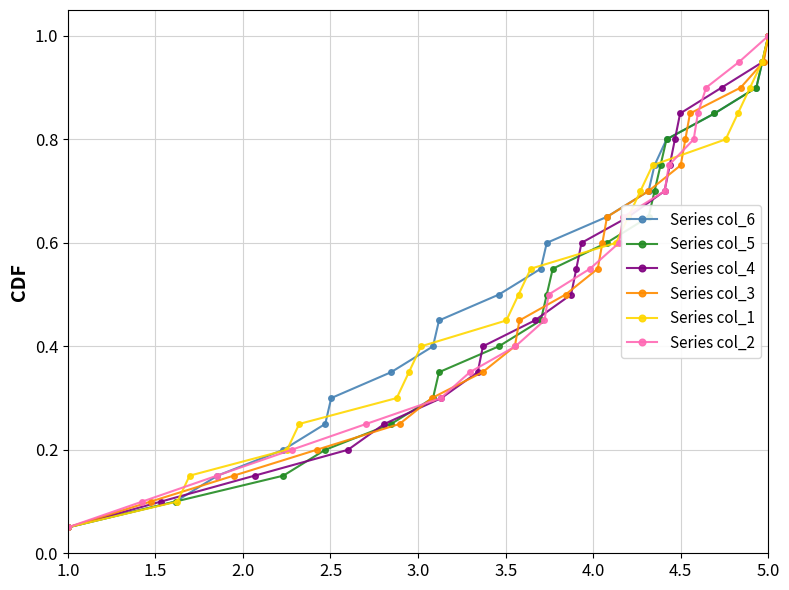

Which category has the highest value in the Series col_4 series?

5.0